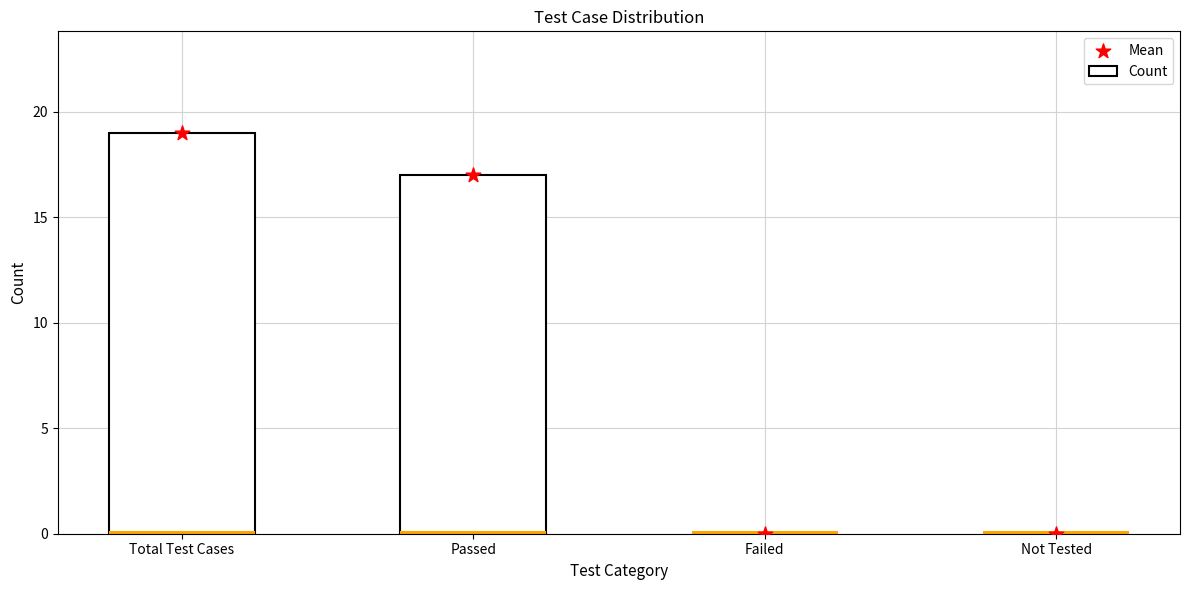

What are all the series names shown in the legend?

Count, Mean